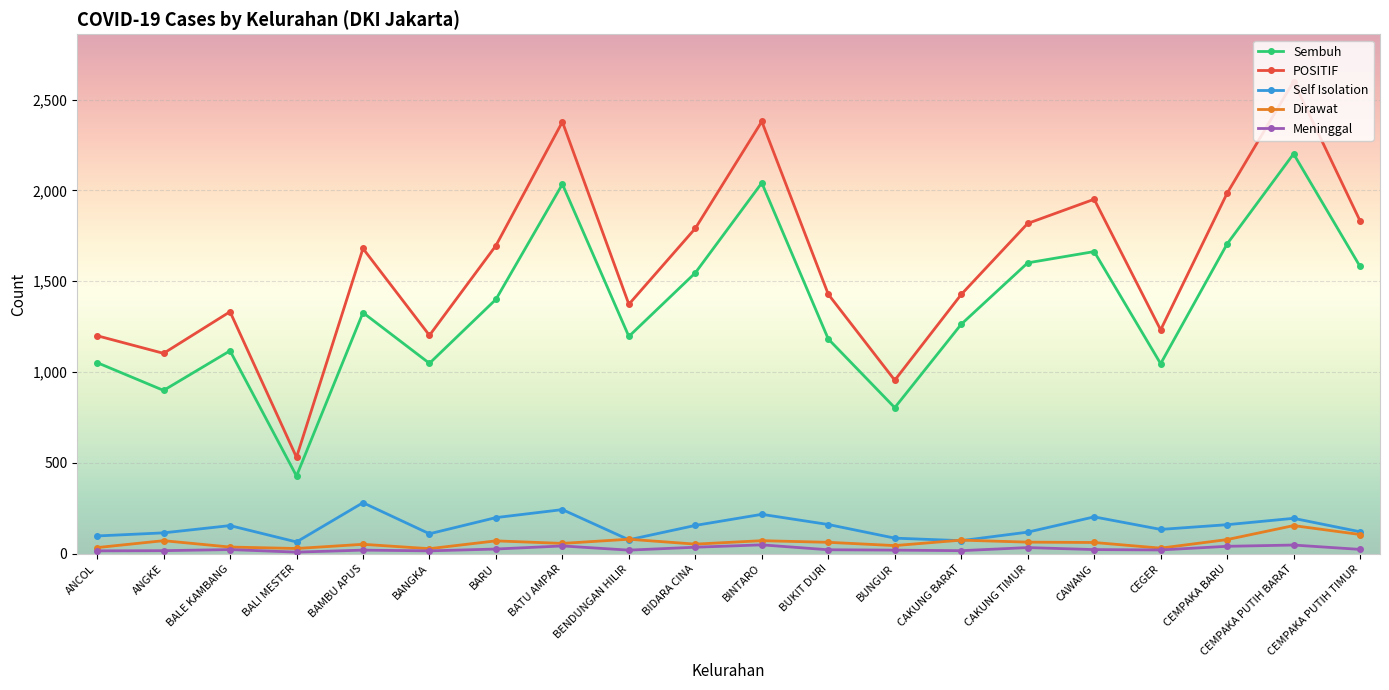

Which series has the largest range (max minus min)?

POSITIF